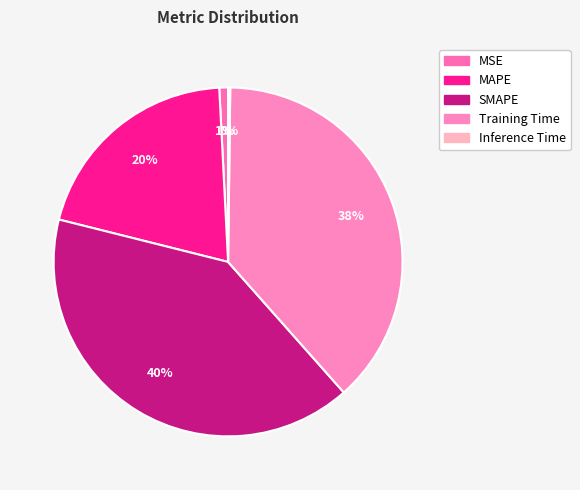

Is MAPE the majority of the pie?

No